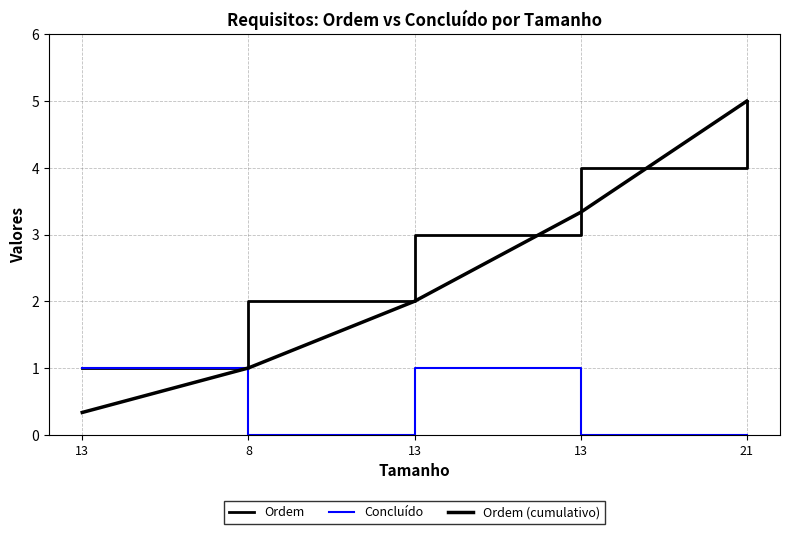

Reading left to right, extract all data points from this chart.

Ordem: 13=1.0	8=2.0	13=3.0	13=4.0	21=5.0
Concluído: 13=1.0	8=0.0	13=1.0	13=0.0	21=0.0
Ordem (cumulativo): 13=0.3	8=1.0	13=2.0	13=3.3	21=5.0